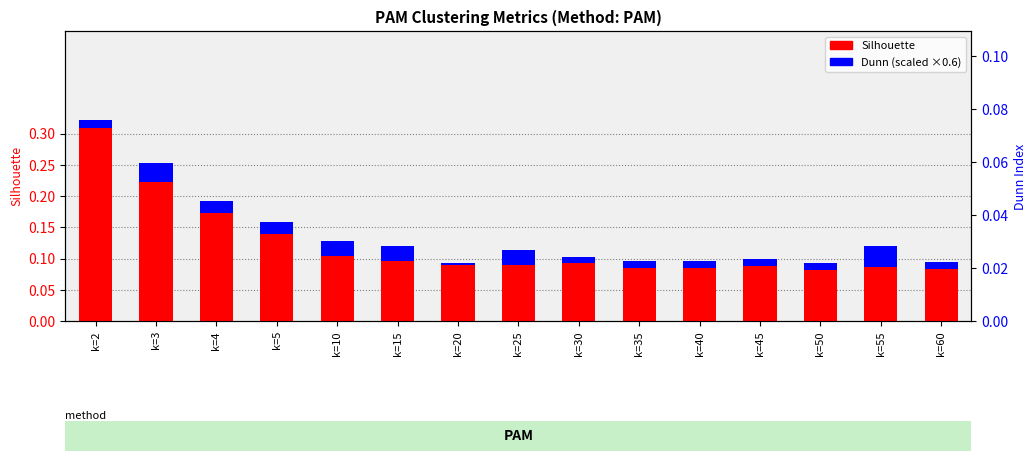

Is it true that Silhouette equals 0.2 at k=3?

True